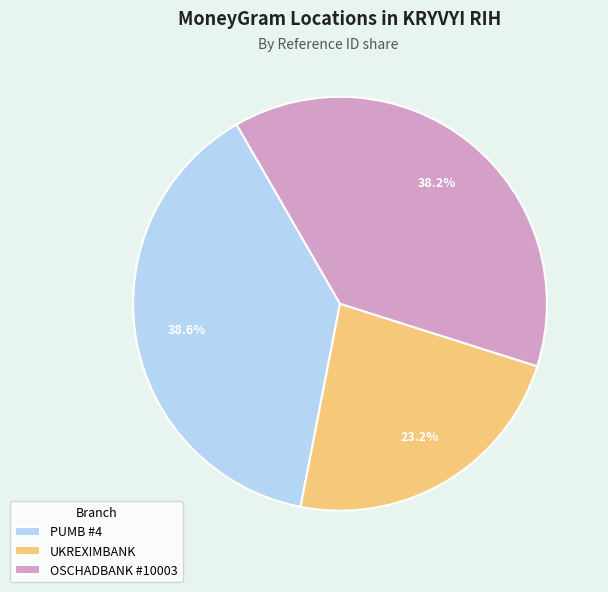

The UKREXIMBANK slice represents 34% of the pie. True or false?

False